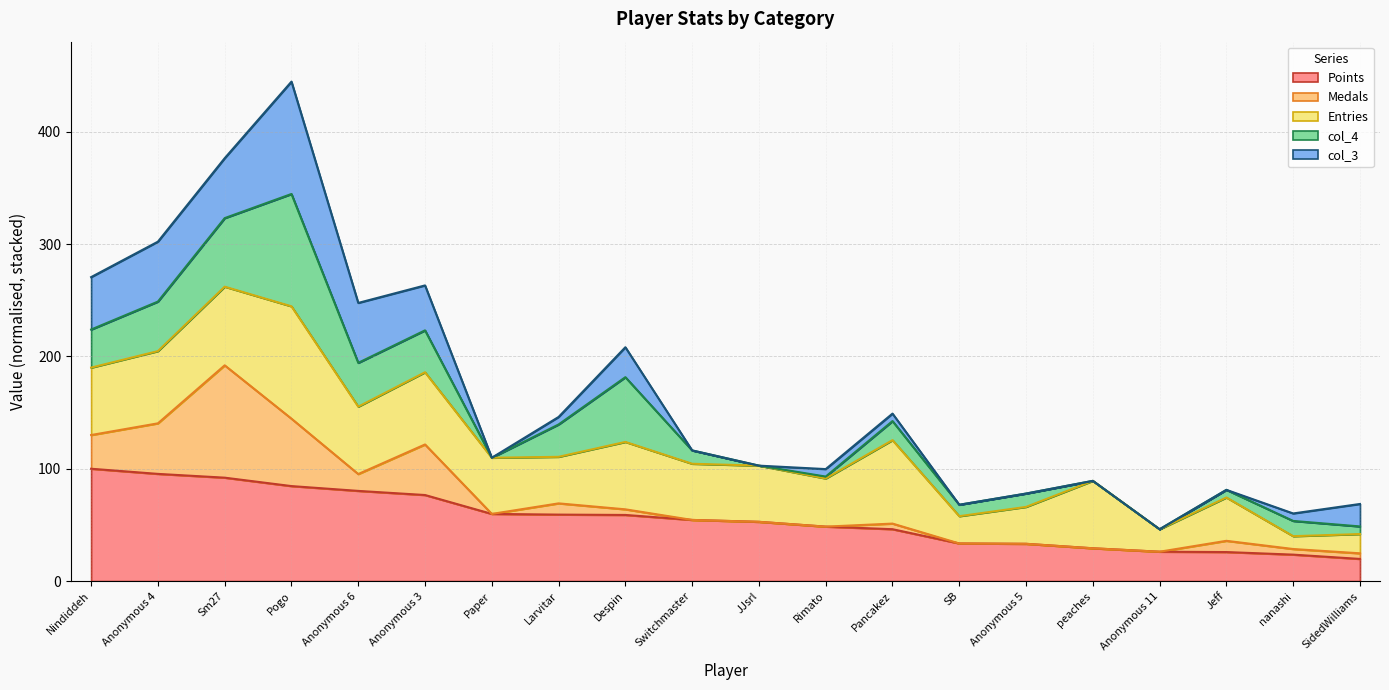

At which category is the sum across all series the highest?

Pogo